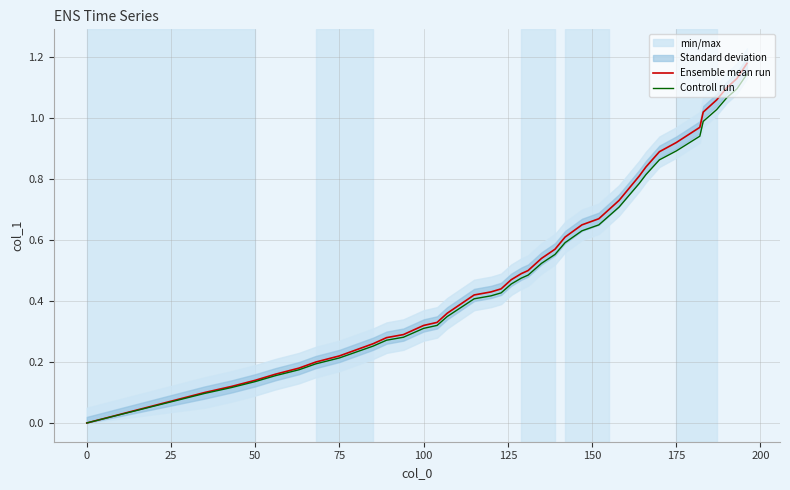

What is the average value of the Controll run series?

0.5